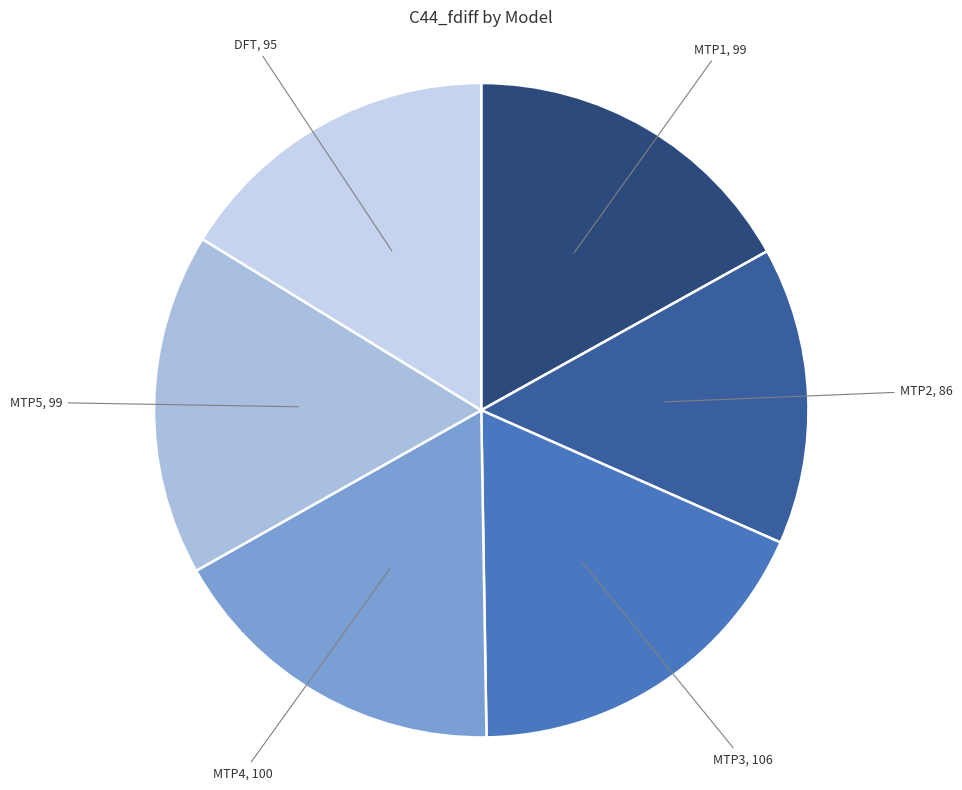

Does MTP2, 86 account for over 50% of the chart?

No